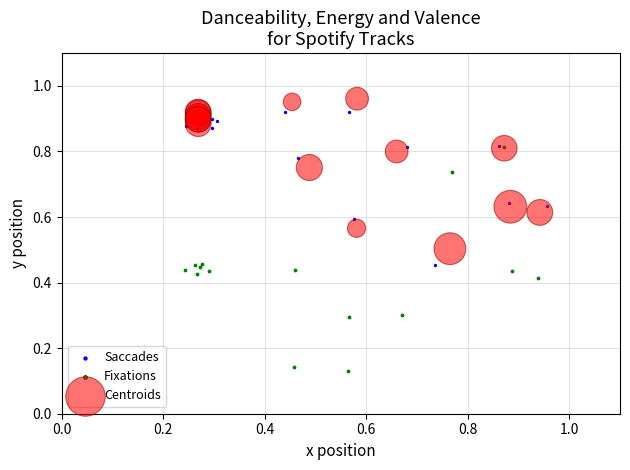

Which series has the widest spread of Y values?

Fixations